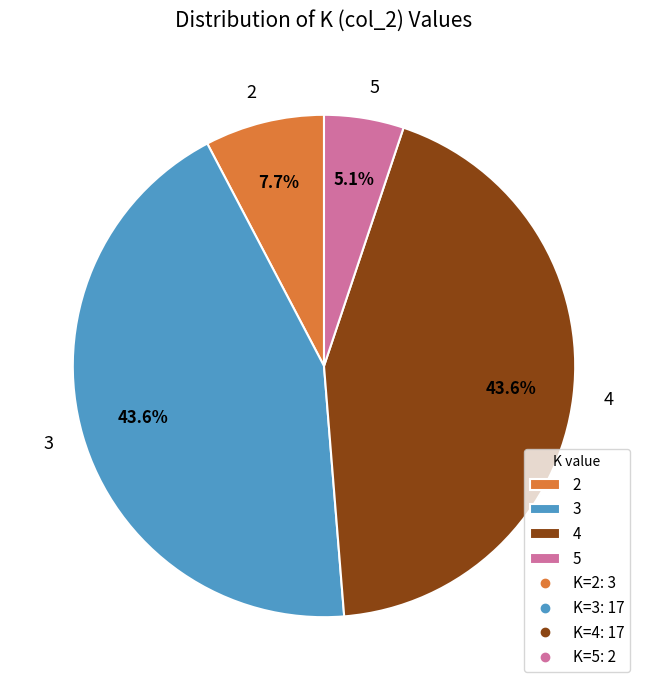

Does 5 represent more than half of the total?

No